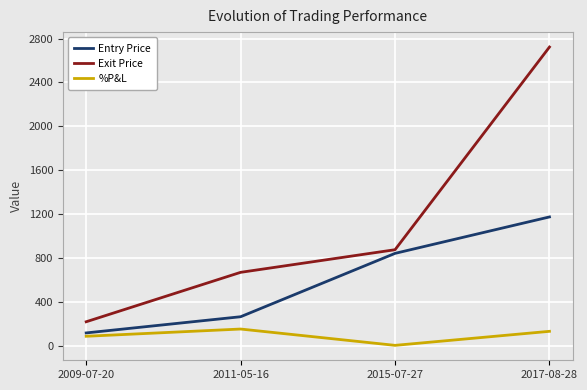

What is the sum of the Entry Price values at 2011-05-16 and 2009-07-20?

382.1